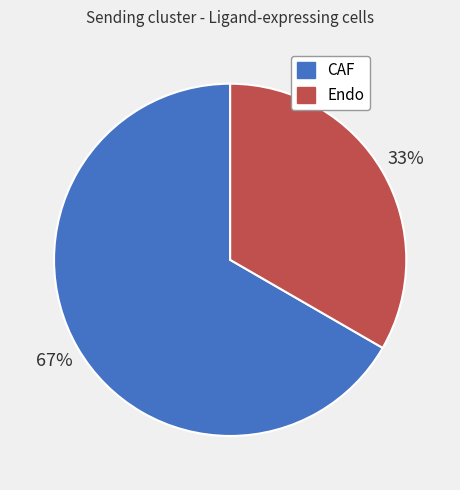

What is the largest slice in the pie chart?

CAF